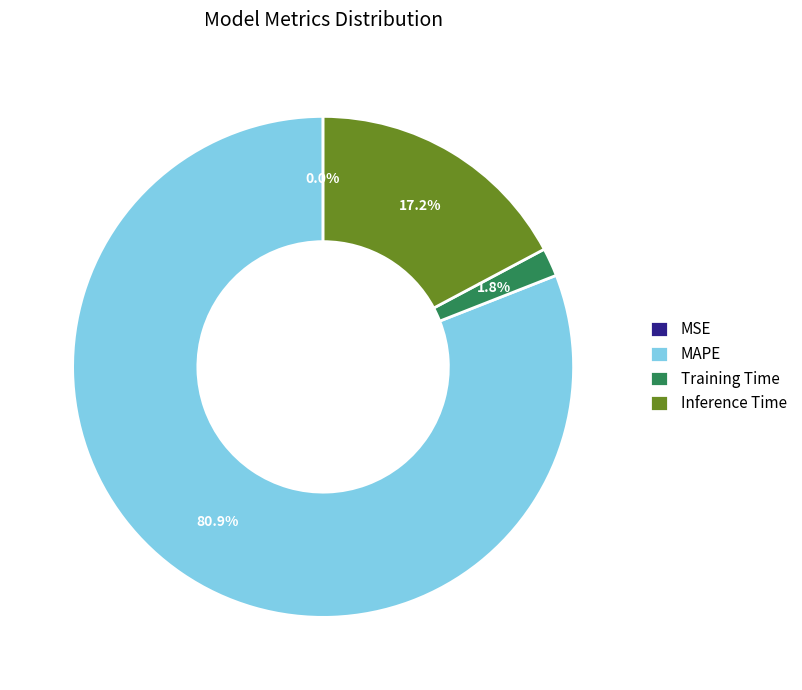

What is the largest slice in the pie chart?

MAPE